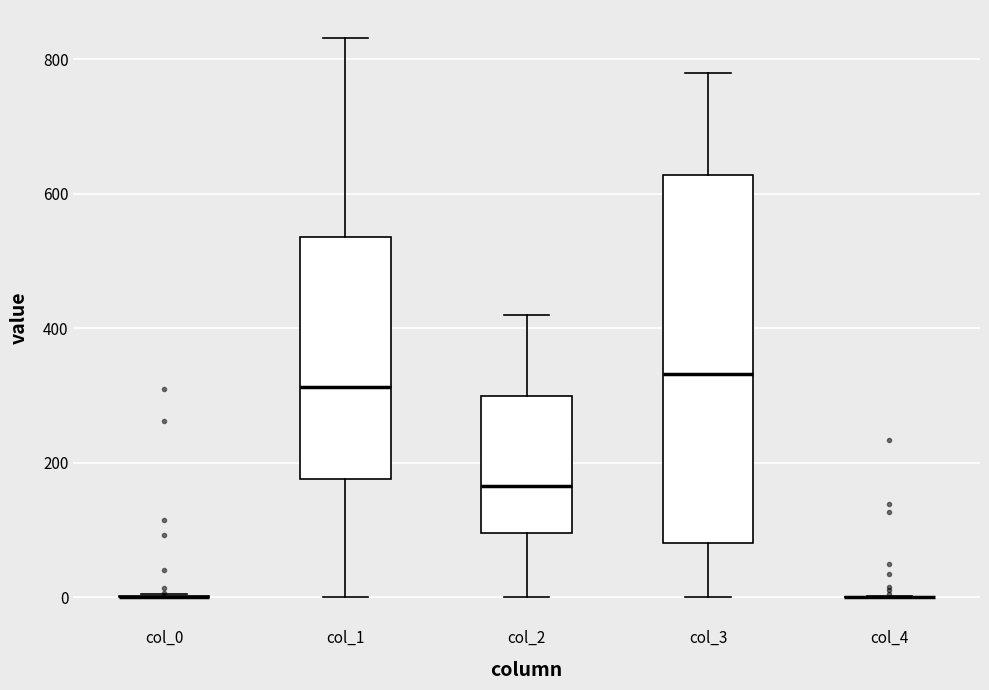

Where does the lower whisker of the box for col_3 end on the y-axis? The values are not printed on the chart, so give them approximately, as read against the axis.

0